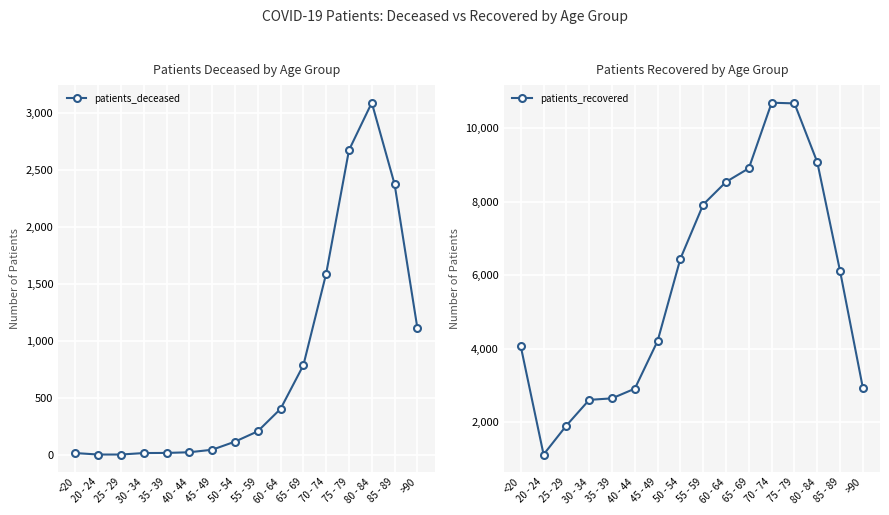

Rank the categories by patients_deceased value from lowest to highest.

20 - 24, 25 - 29, <20, 30 - 34, 35 - 39, 40 - 44, 45 - 49, 50 - 54, 55 - 59, 60 - 64, 65 - 69, >90, 70 - 74, 85 - 89, 75 - 79, 80 - 84